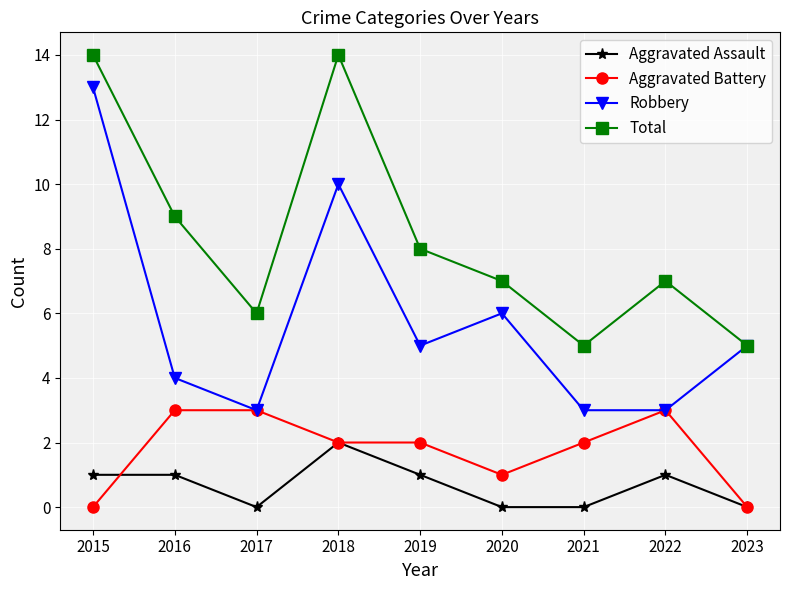

True or false: Aggravated Assault has more than 0 points higher than both neighbors.

True